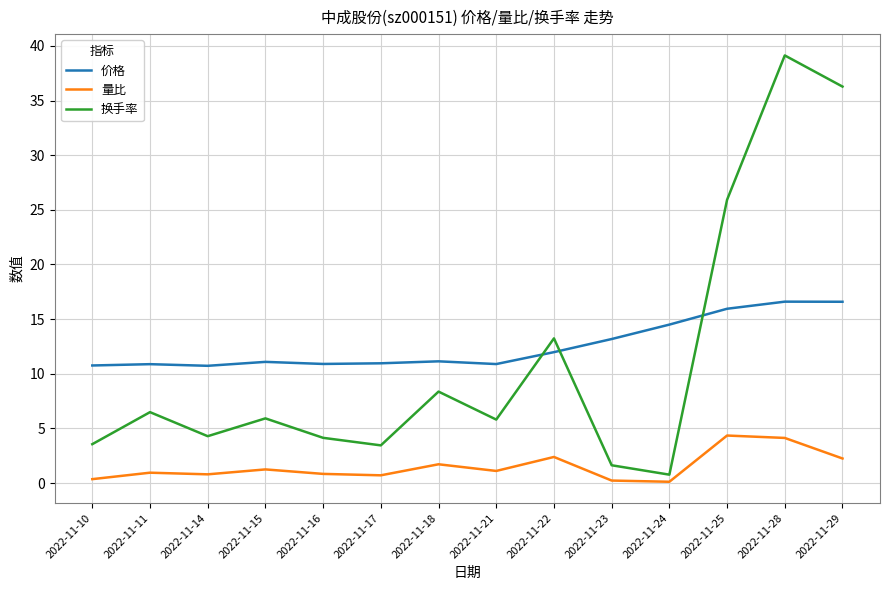

Which category has the highest value across all series?

2022-11-28